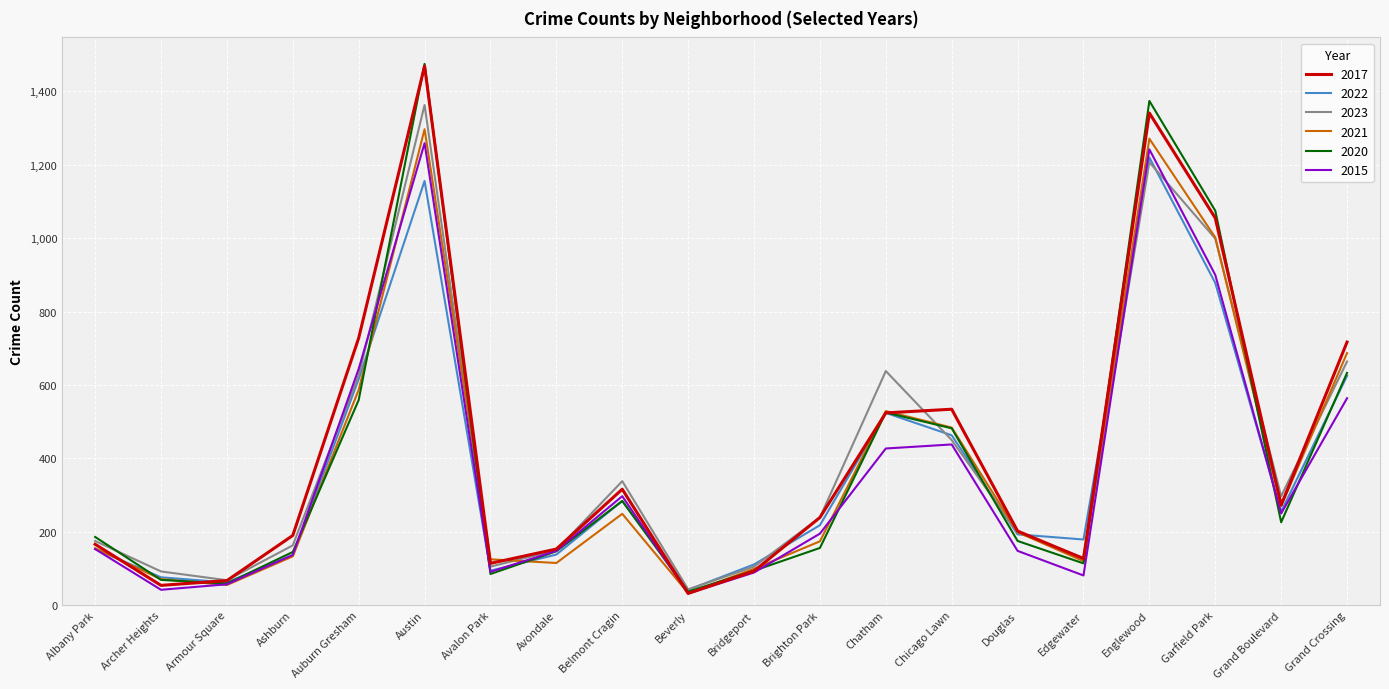

What is the total value across all series at Ashburn?

904